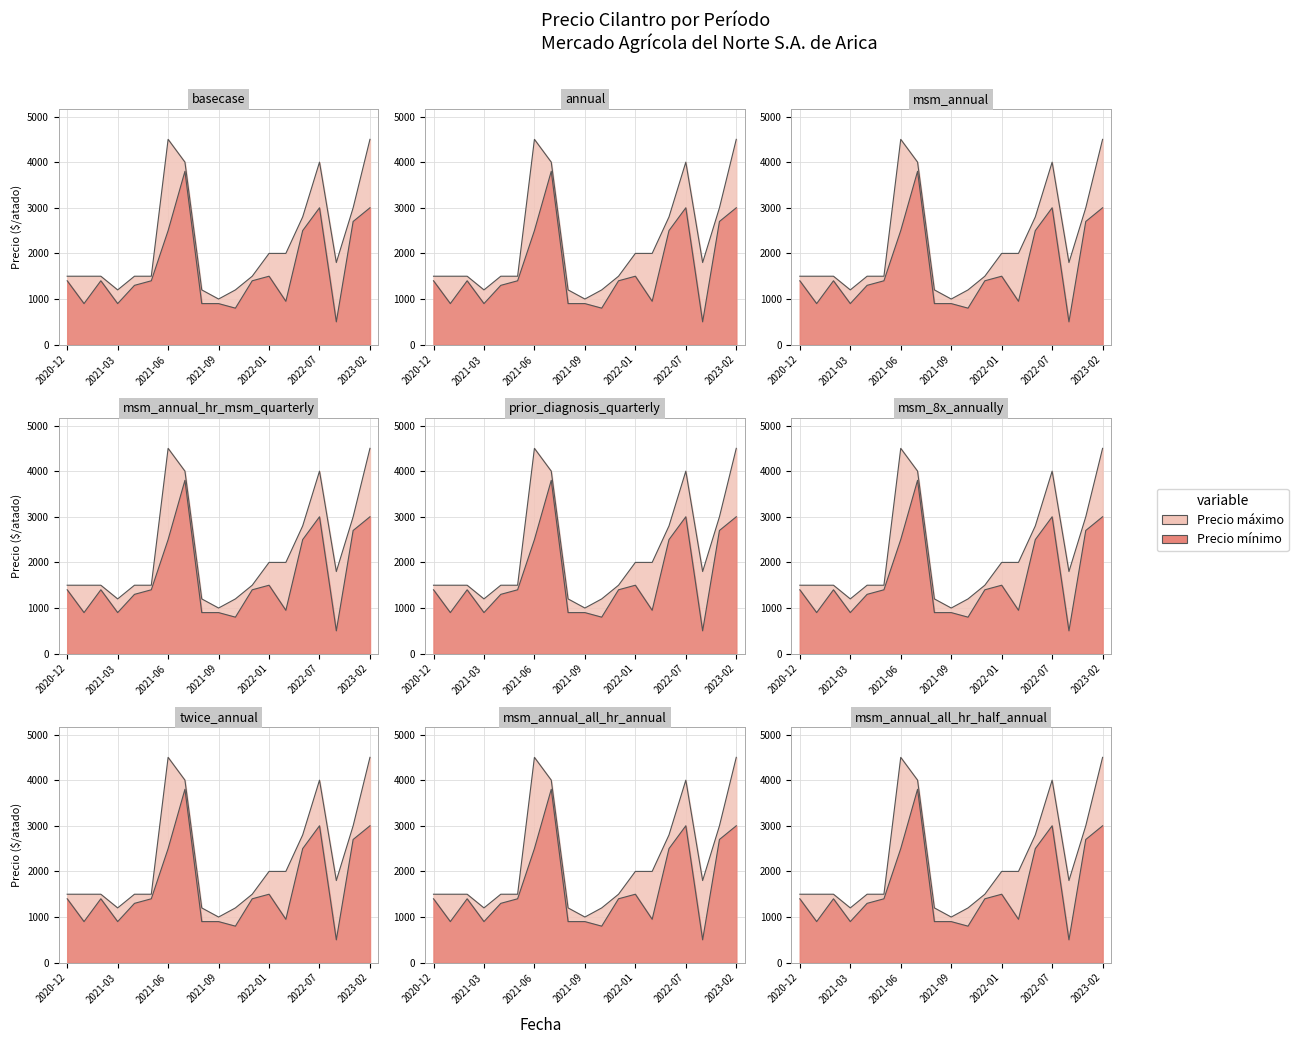

What is the approximate value of Precio maximo at 2021-08, to the nearest 50?

1200